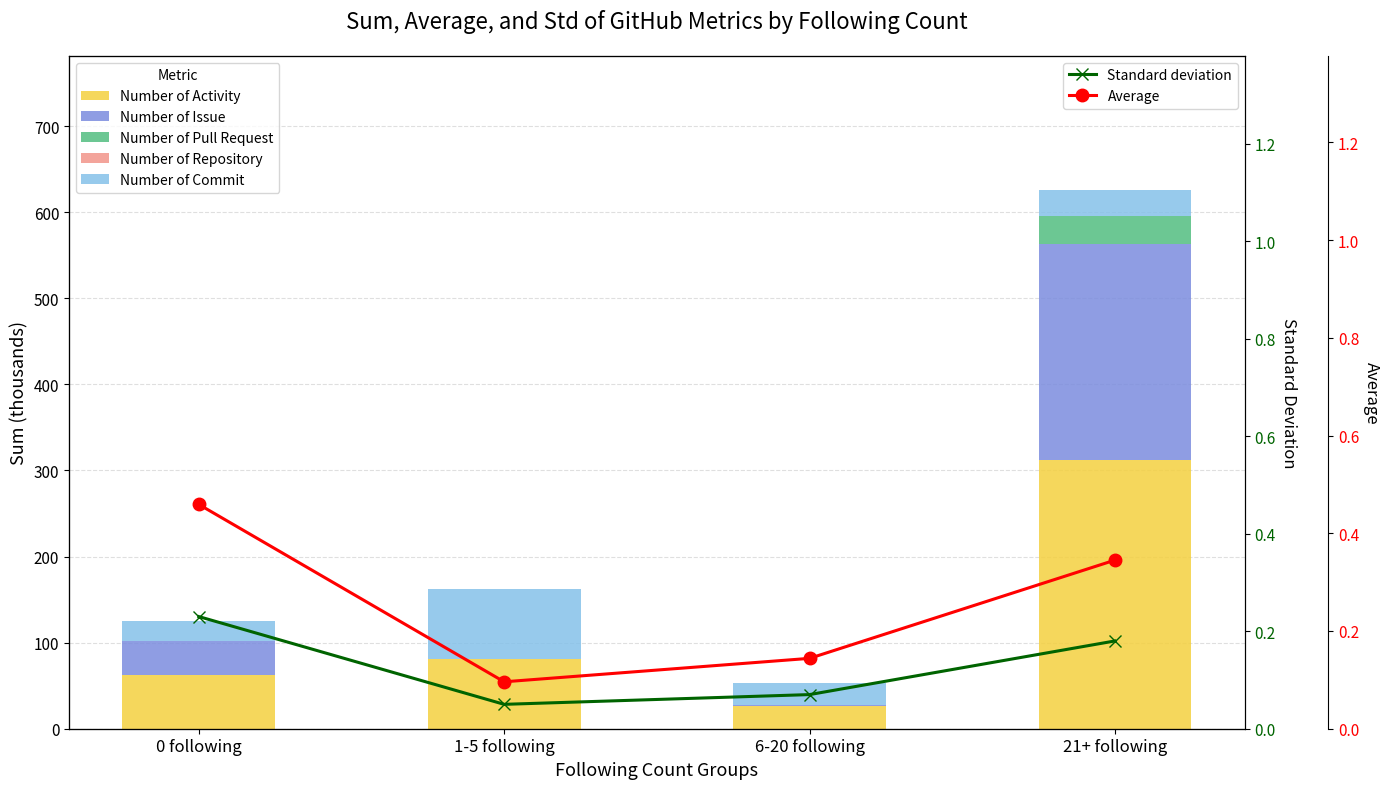

Is it true that Number of Issue equals 0.0 at 1-5 following?

False